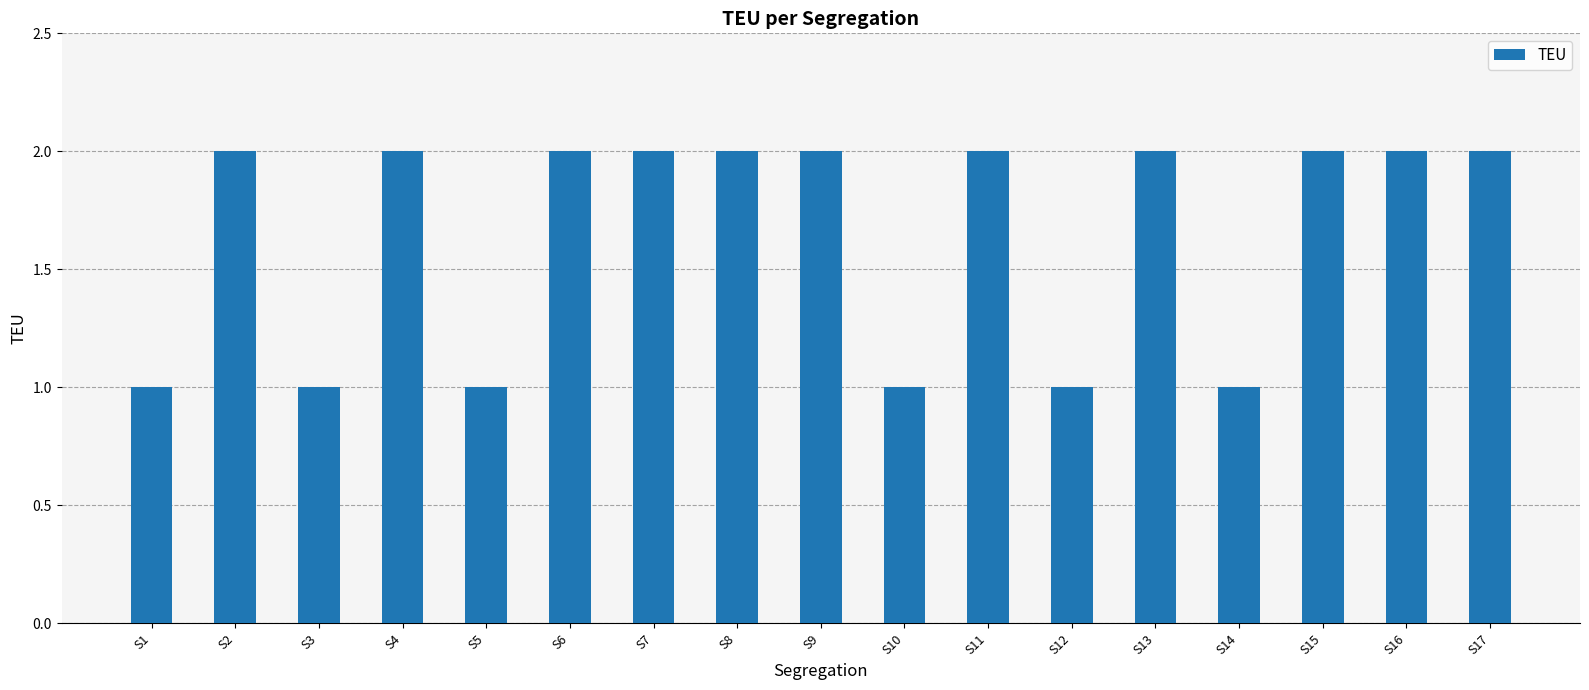

What is the value of the 3rd bar from the left?

1